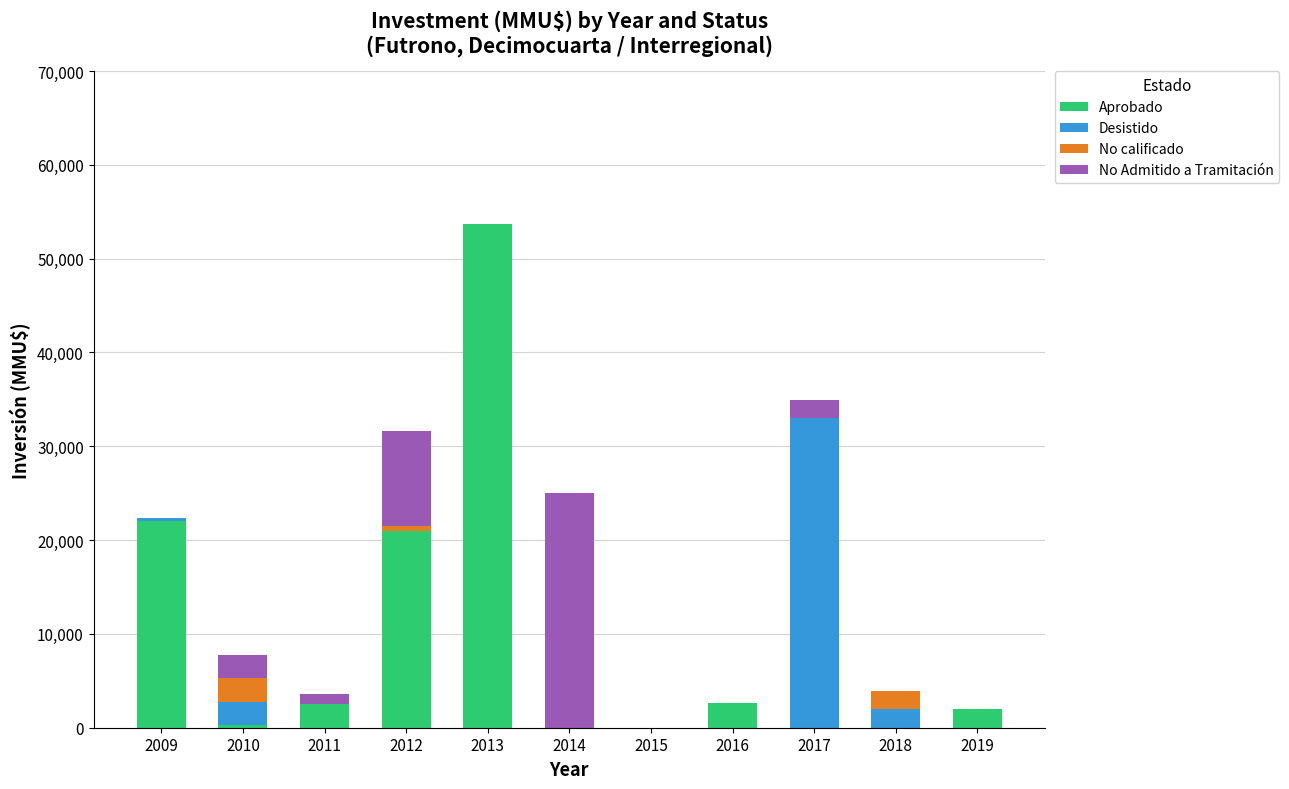

At which category is the sum across all series the highest?

2013